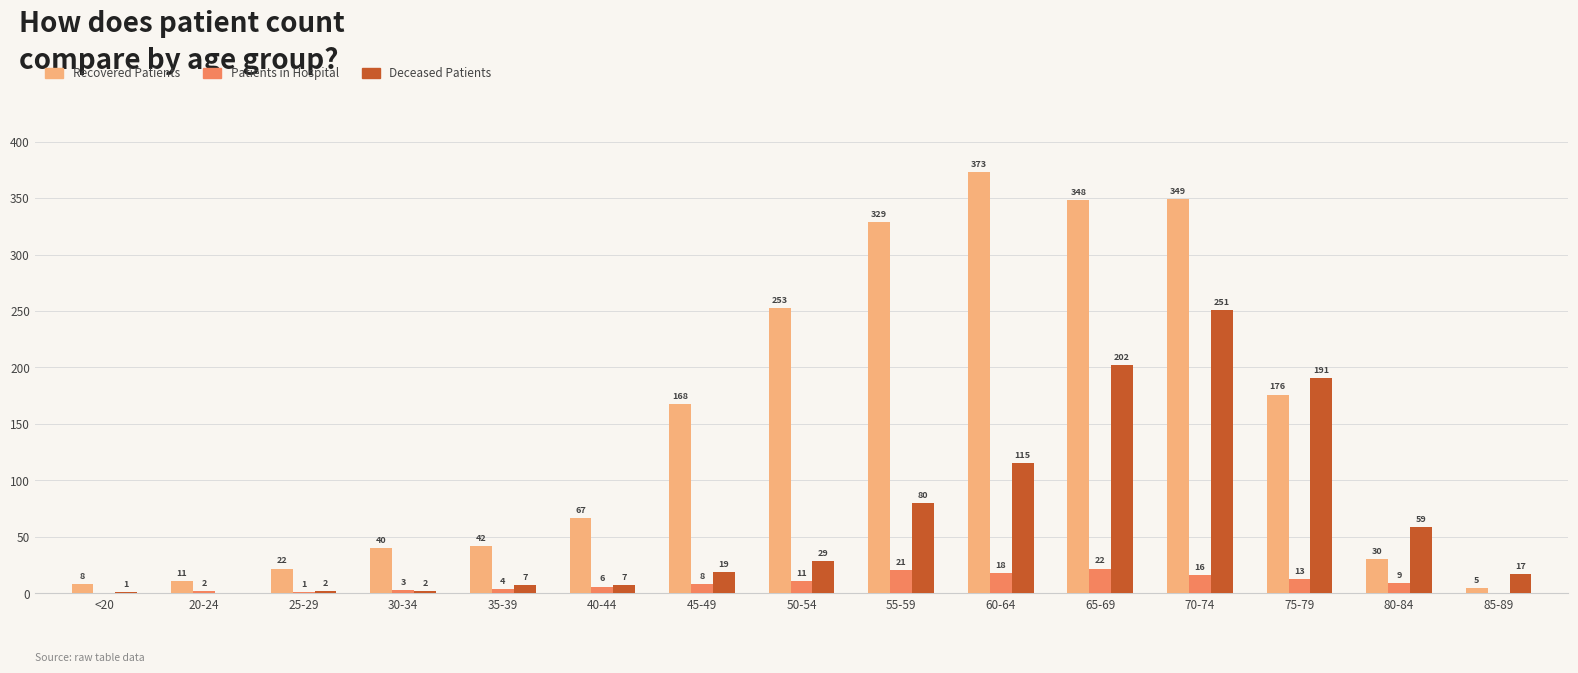

What is the difference between the Deceased Patients values at 35-39 and 30-34?

5